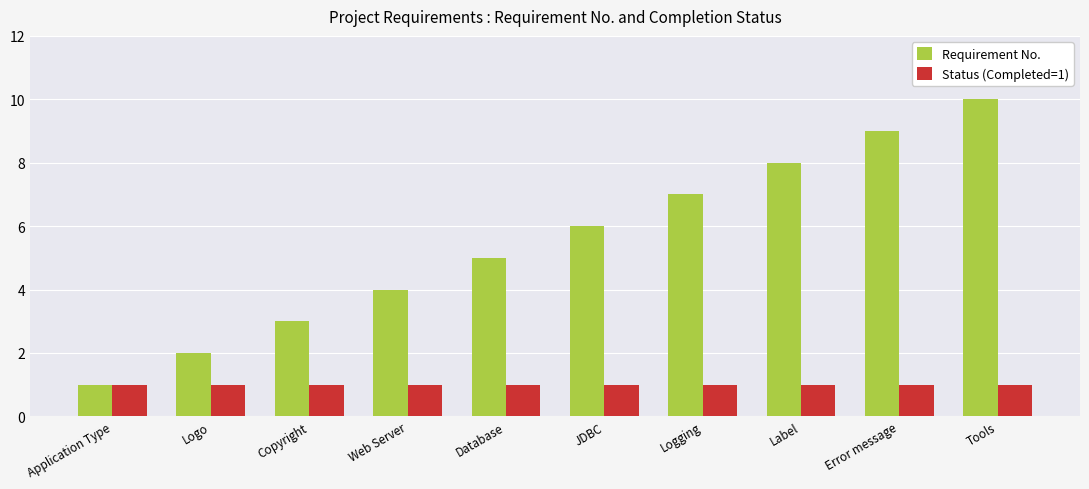

What are all the series names shown in the legend?

Requirement No., Status (Completed=1)